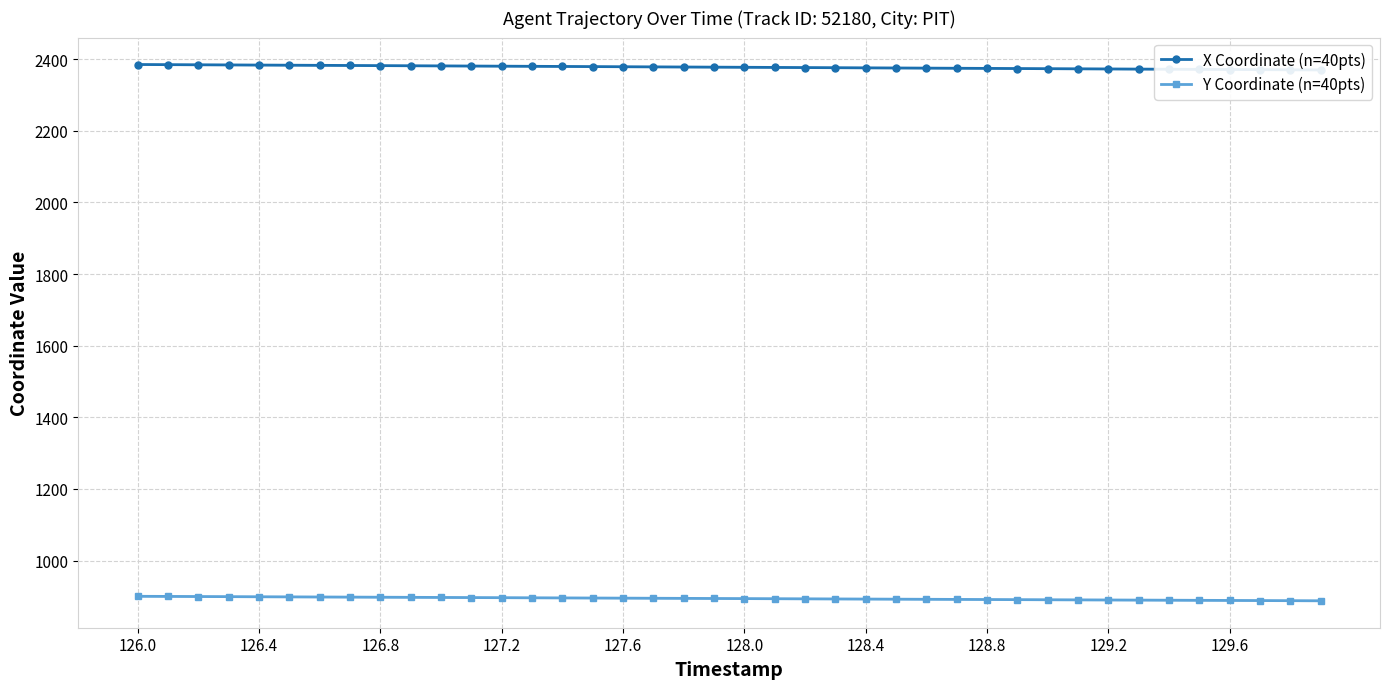

The Y Coordinate (n=40pts) series shows 893.6 at 128.0. True or false?

True